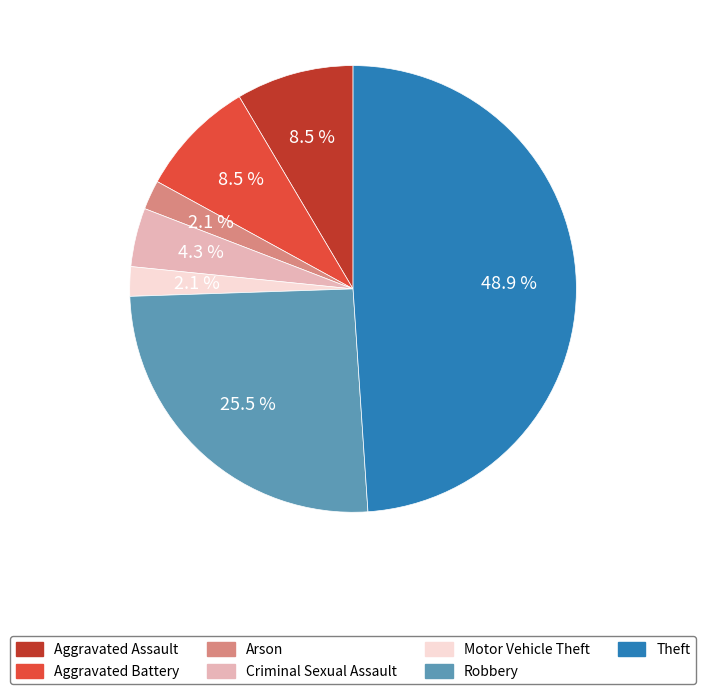

To the nearest percent, what is the average slice percentage?

14%